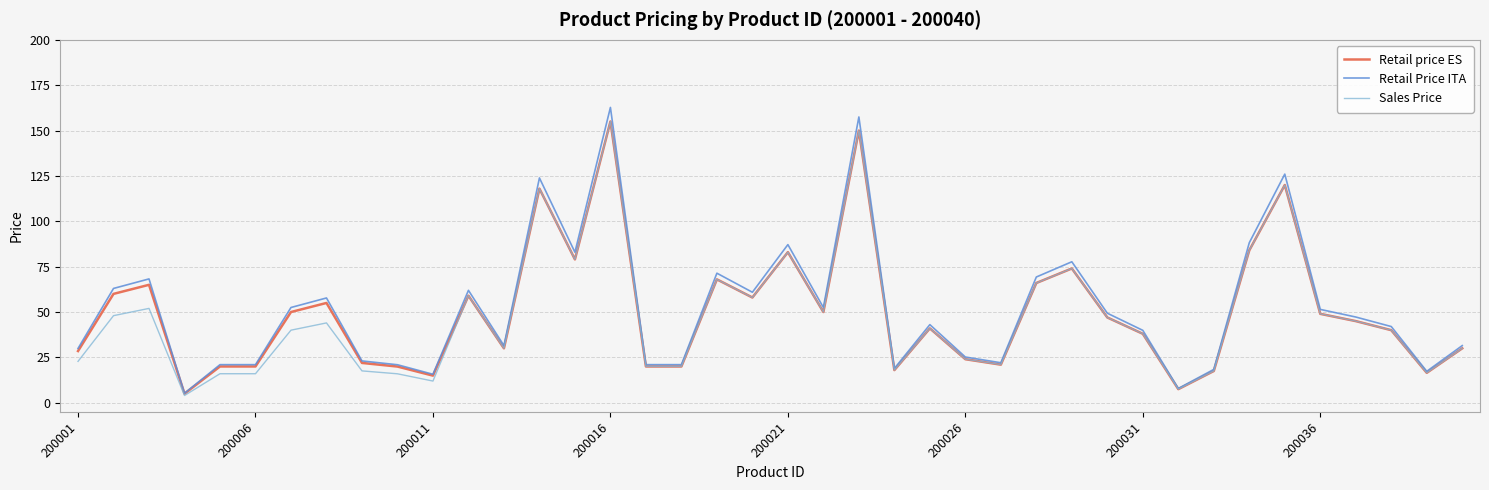

What is the maximum value shown in the chart?

162.8